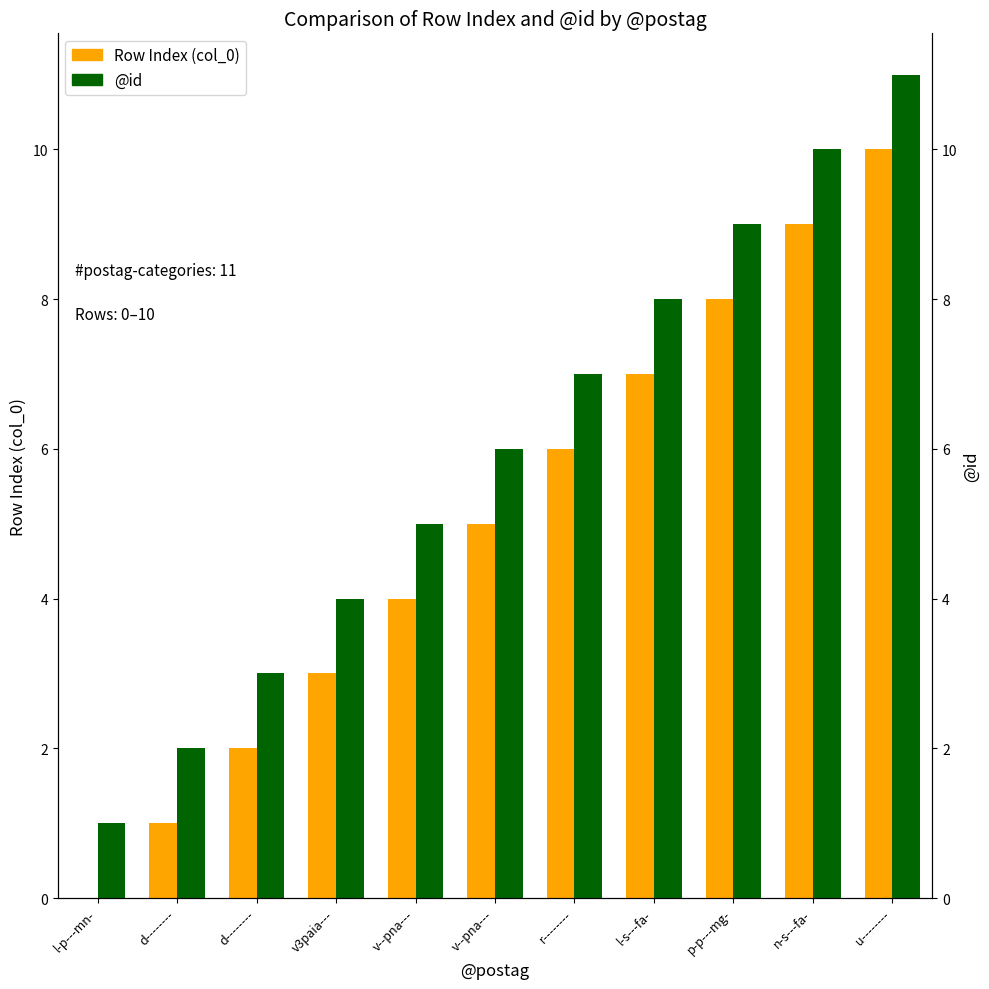

List the series in order of their overall mean, highest first.

@id, Row Index (col_0)